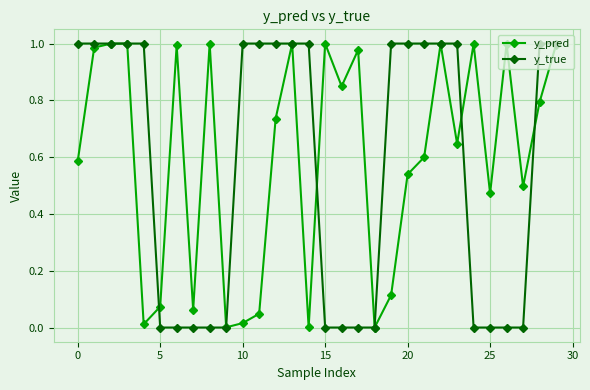

Which series has the largest range (max minus min)?

y_true